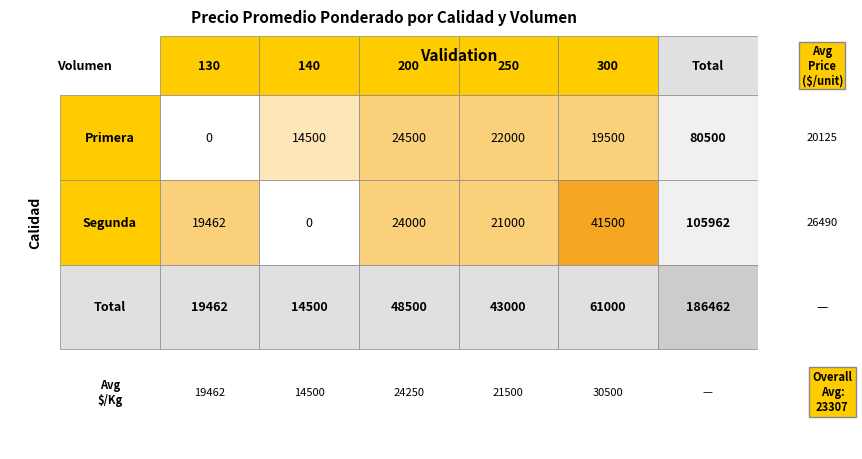

Reading left to right, what are all the values shown in this chart?

Primera: 130=0	140=14500	200=24500	250=22000	300=19500
Segunda: 130=19462	140=0	200=24000	250=21000	300=41500